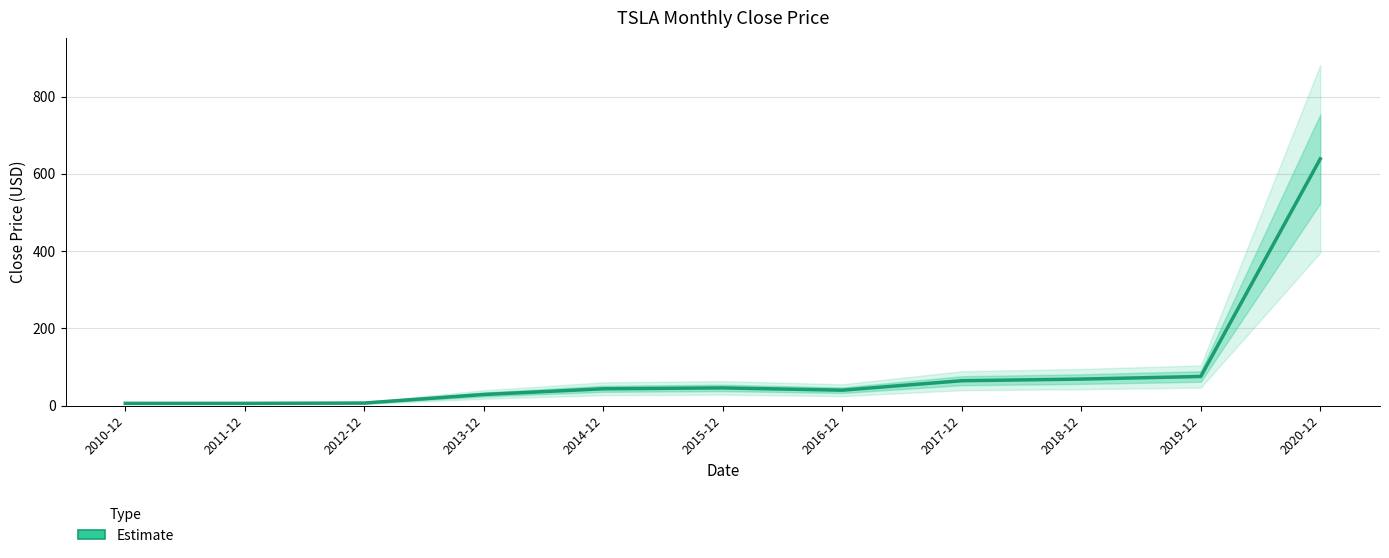

List the labels in order of value, smallest first.

2011-12, 2010-12, 2012-12, 2013-12, 2016-12, 2014-12, 2015-12, 2017-12, 2018-12, 2019-12, 2020-12